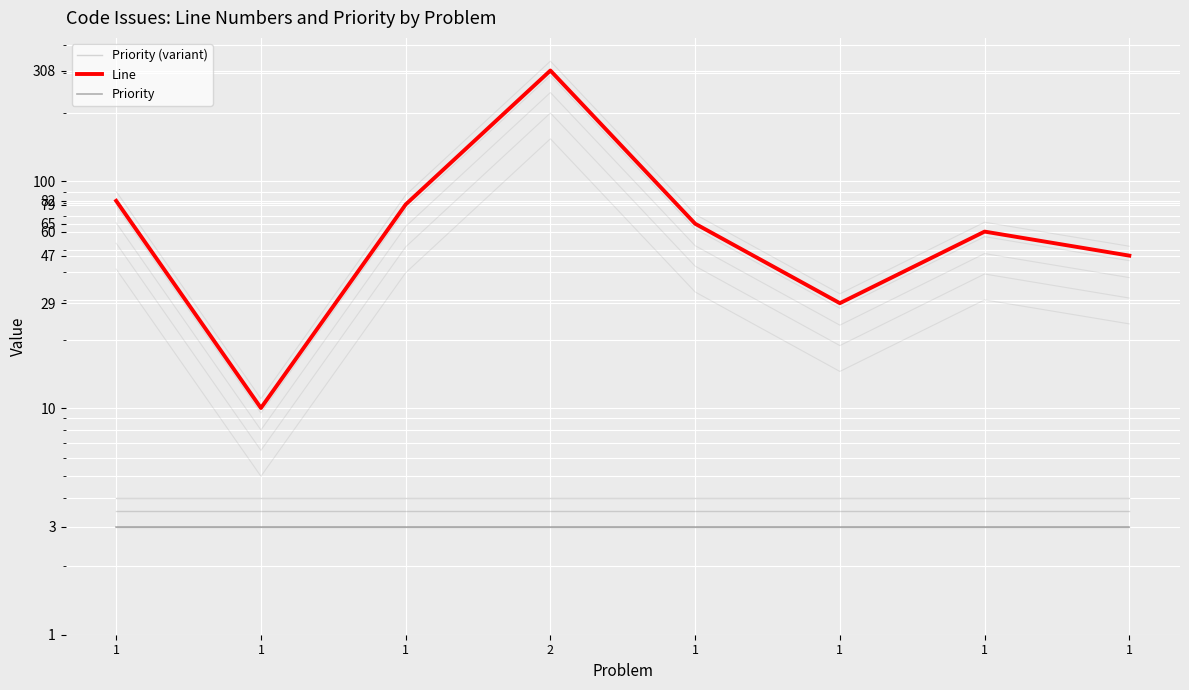

What are all the series names shown in the legend?

Priority (variant), Line, Priority